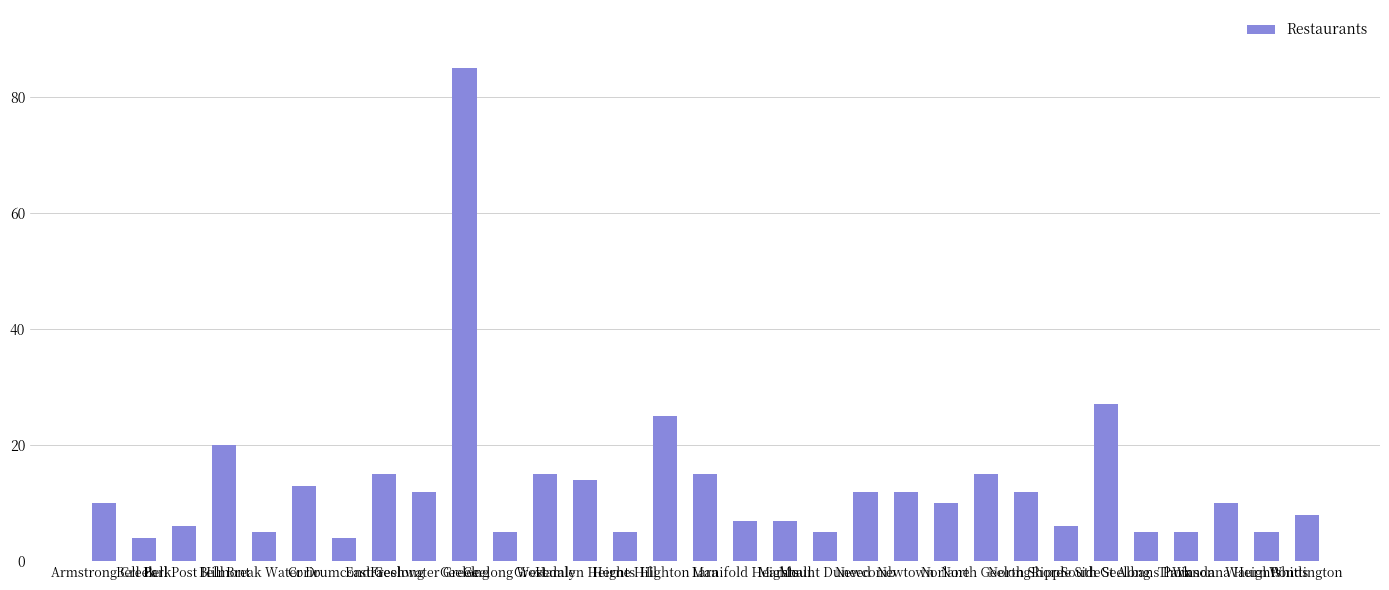

Does the chart contain any negative values?

No